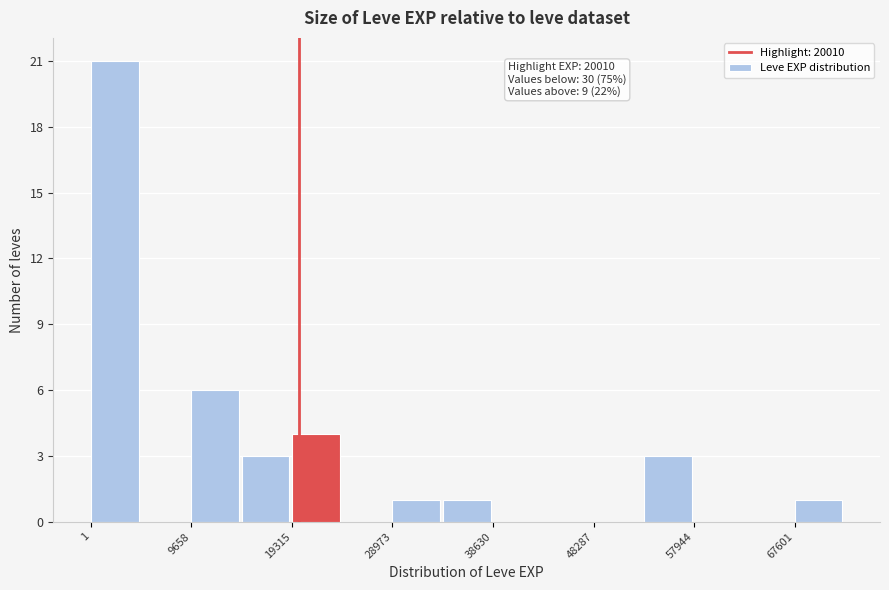

Which range on the x-axis has the tallest bar?

0 to 5000